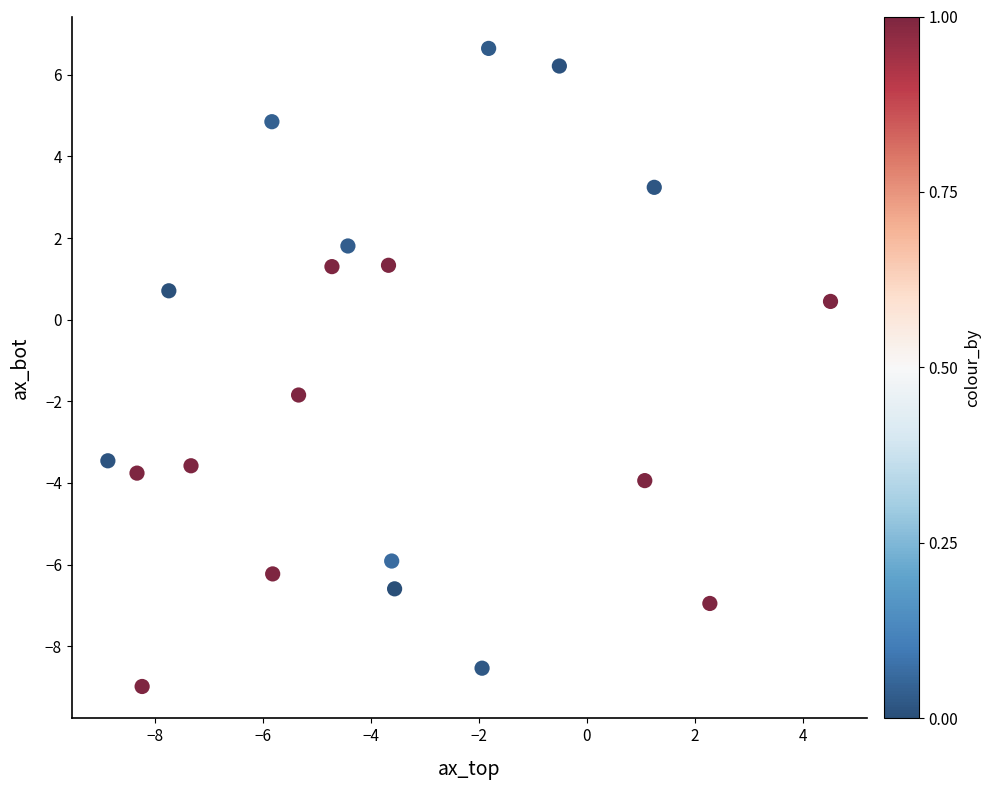

What Y value in the scatter plot is closest to -1?

-1.8